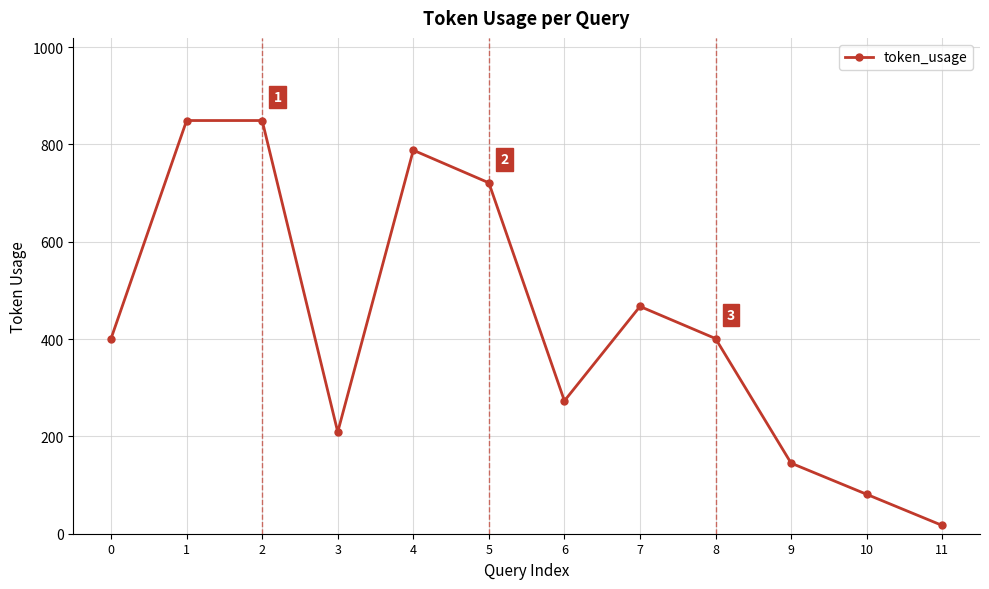

How many points are lower than both their immediate neighbors (excluding endpoints)?

2